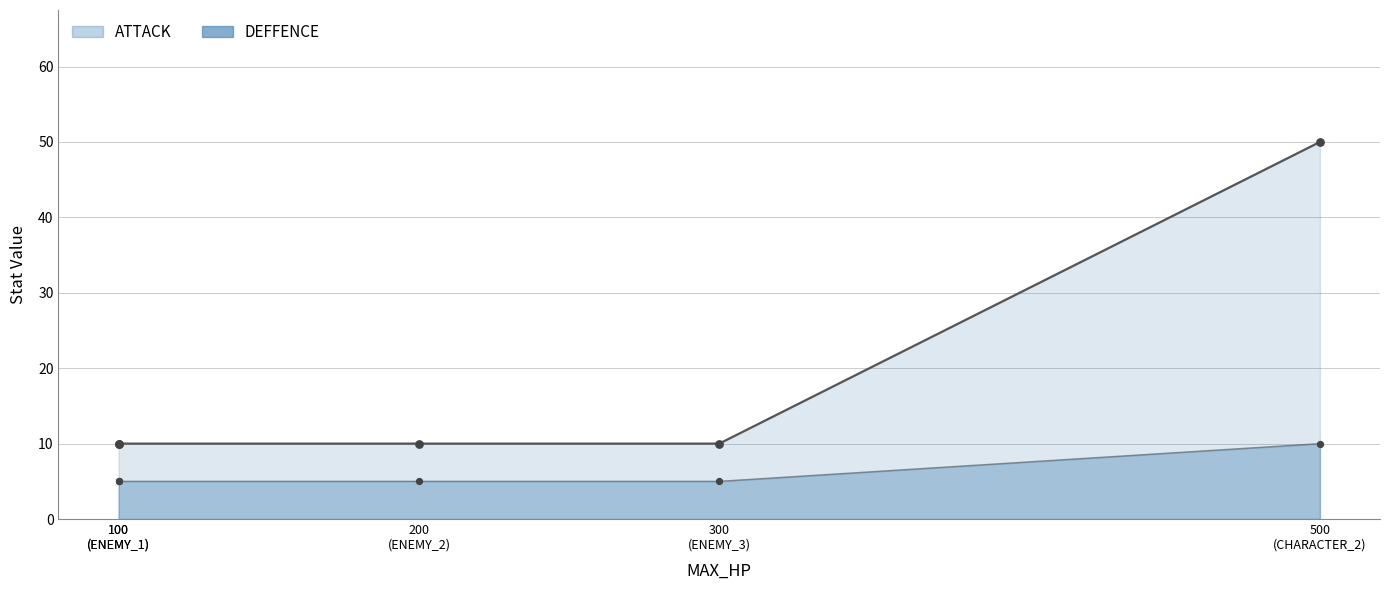

Is the value of ATTACK at ENEMY_2 greater than the value of DEFFENCE at ENEMY_1?

Yes